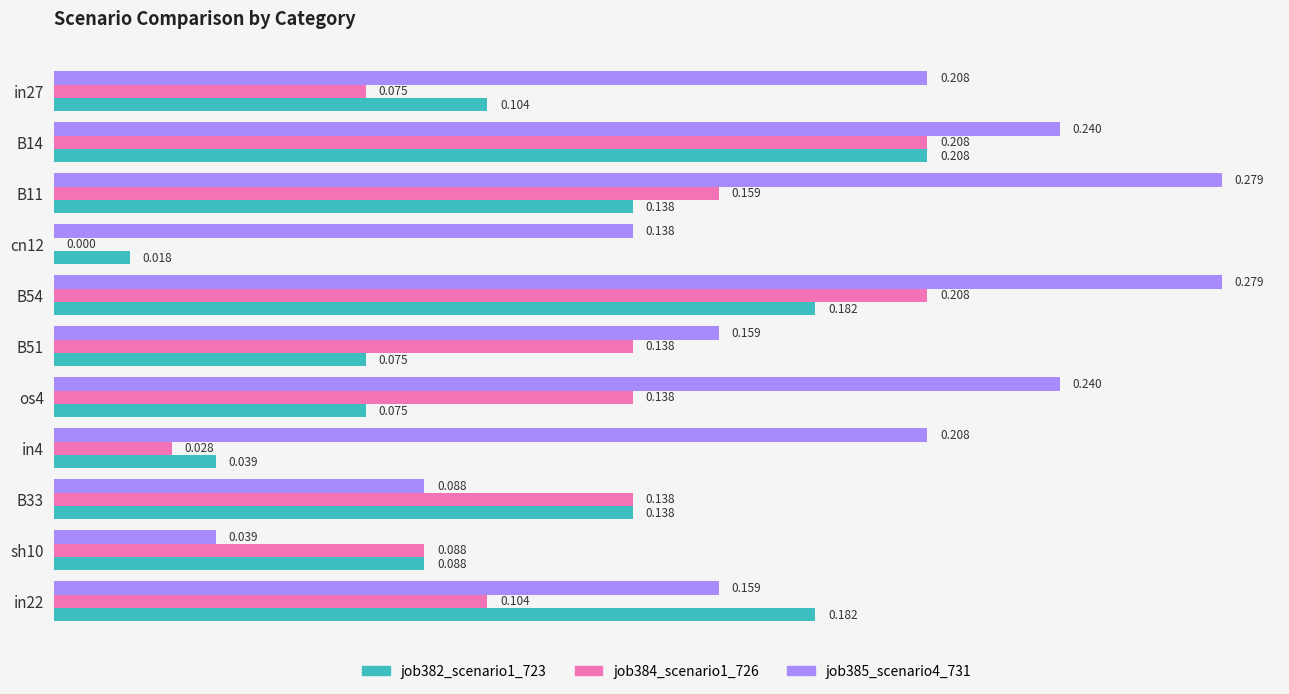

Is the value of job385_scenario4_731 at B14 greater than the value of job382_scenario1_723 at B11?

Yes